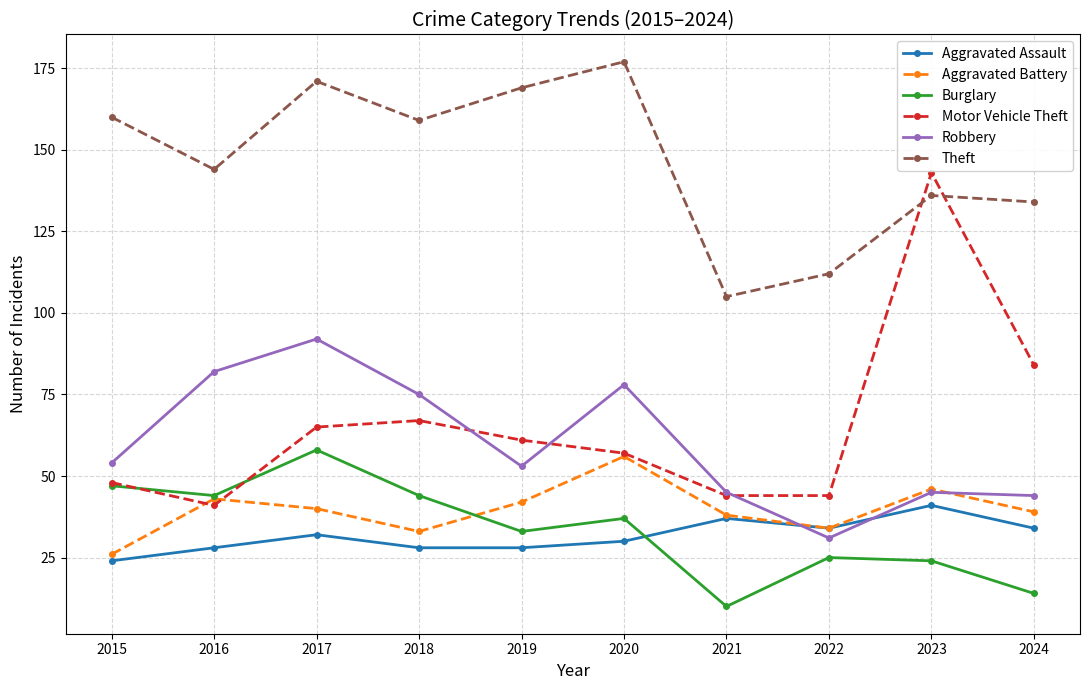

True or false: Theft and Robbery intersect in this chart.

False